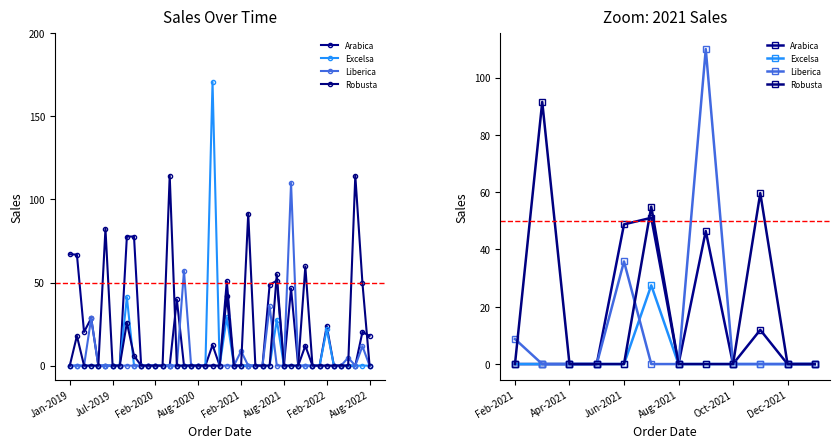

What are all the series names shown in the legend?

Arabica, Excelsa, Liberica, Robusta